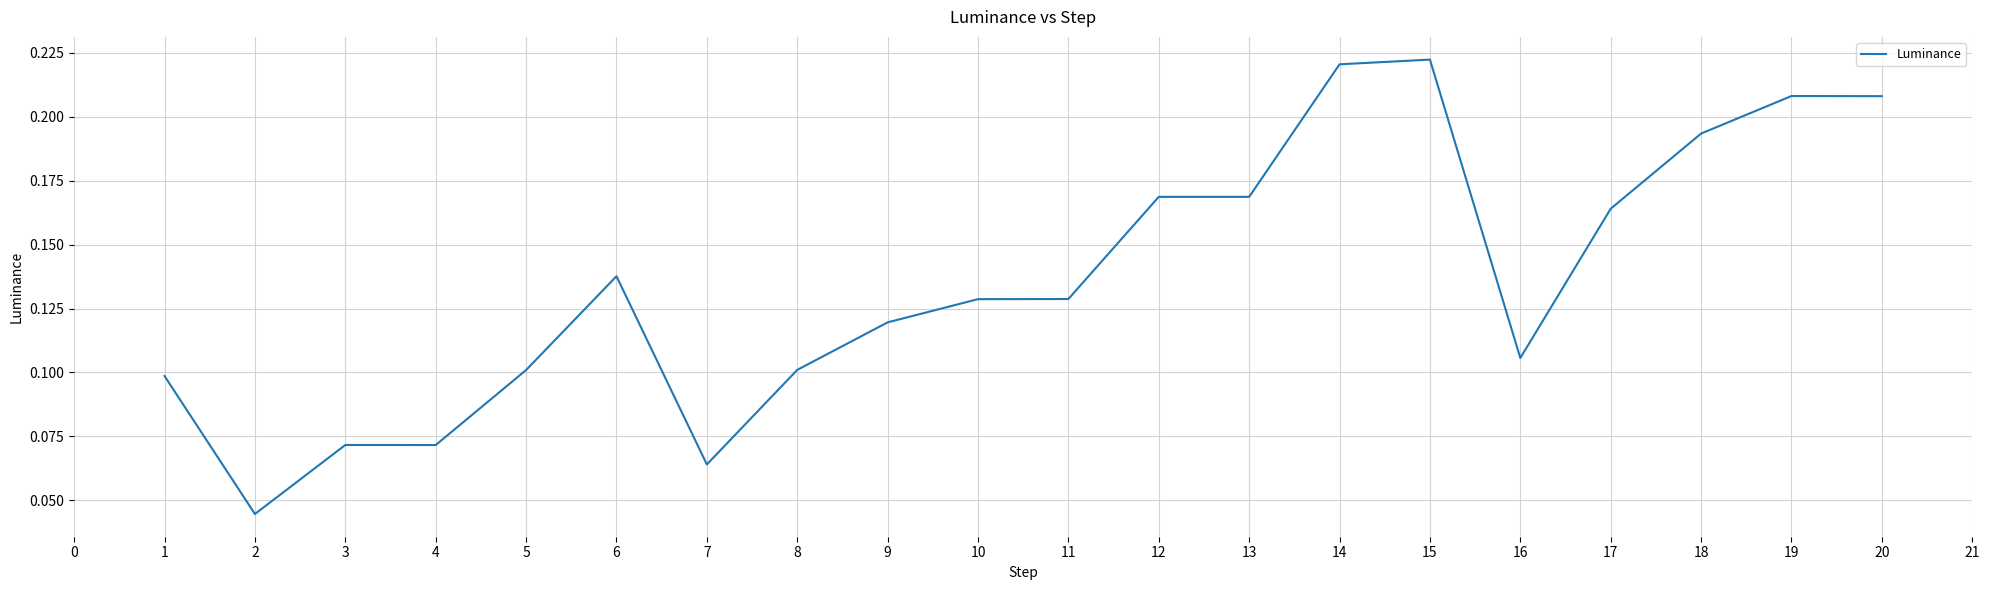

What is the change in value from 1 to 20?

+0.1